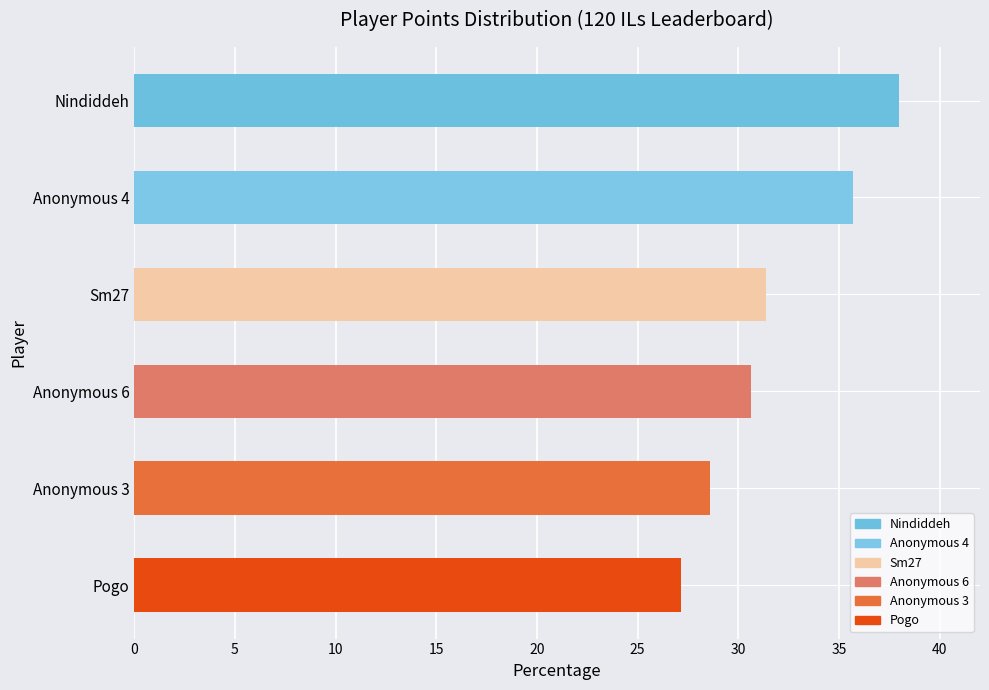

Reading bottom to top, extract all data points from this chart.

27.1	28.6	30.6	31.4	35.7	38.0